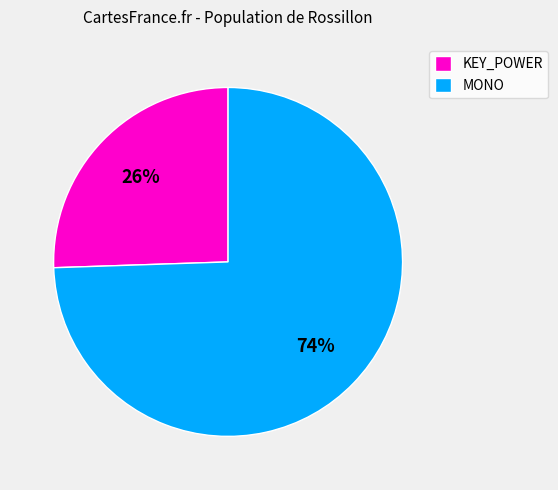

Which category has the biggest portion of the pie?

MONO